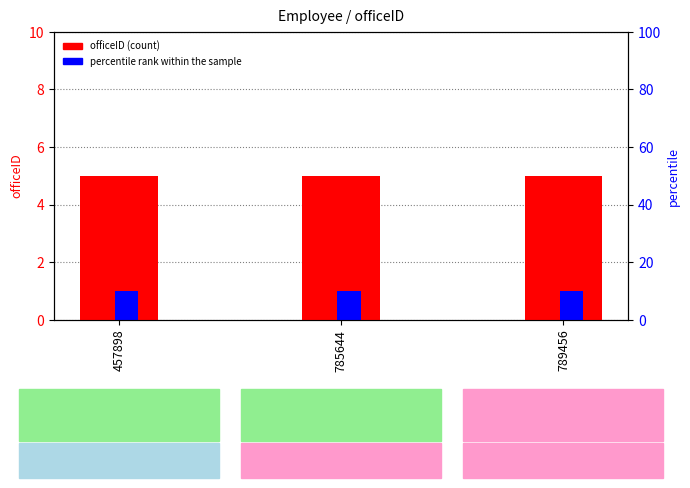

What is the spread (max minus min) of values at 789456?

4